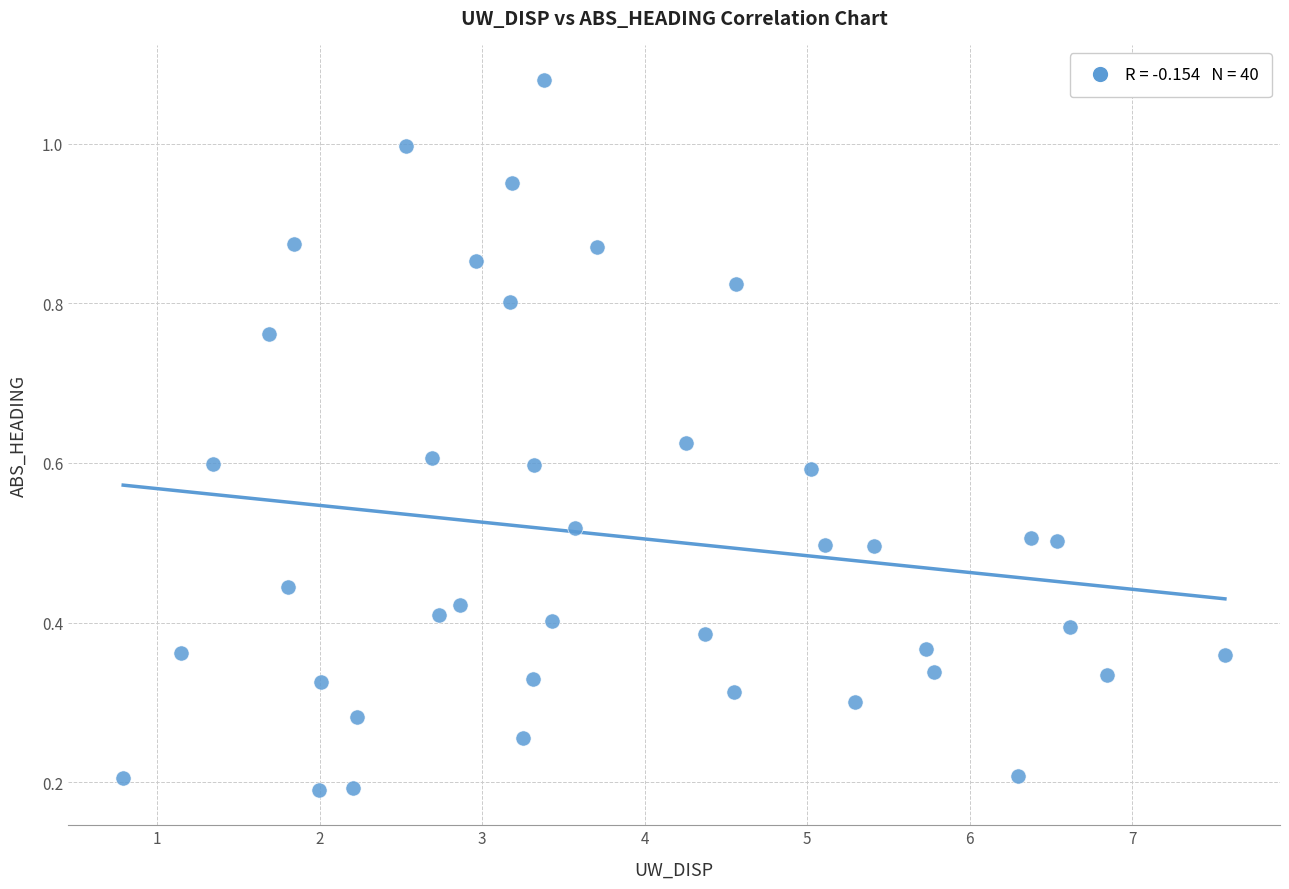

What is the range of X values (max minus min)?

6.8